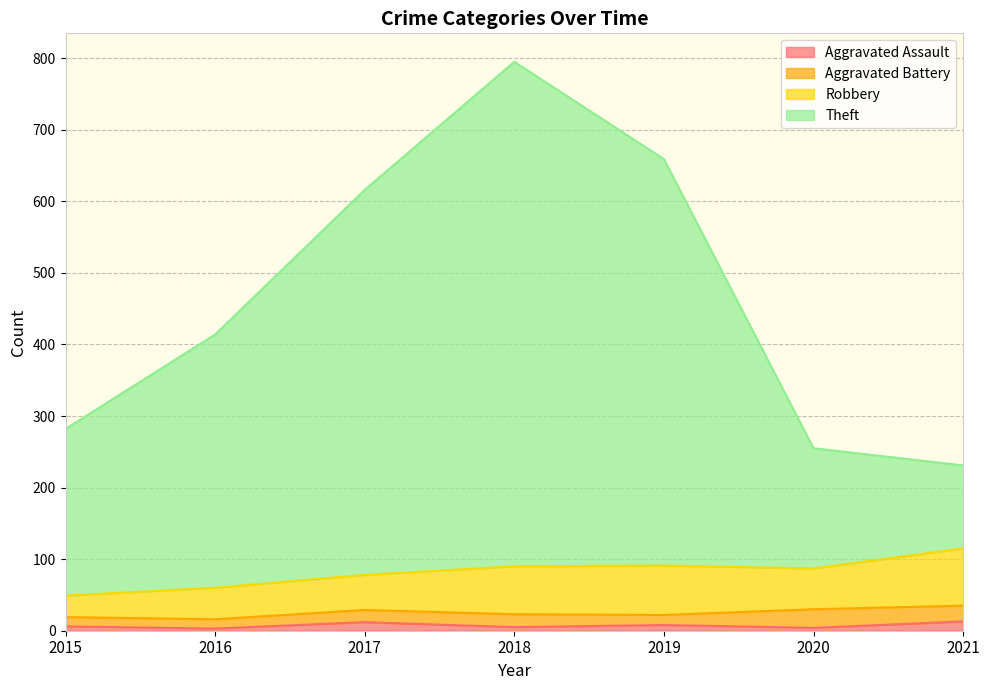

What is the value of the Aggravated Assault point at the 4th from the left?

5